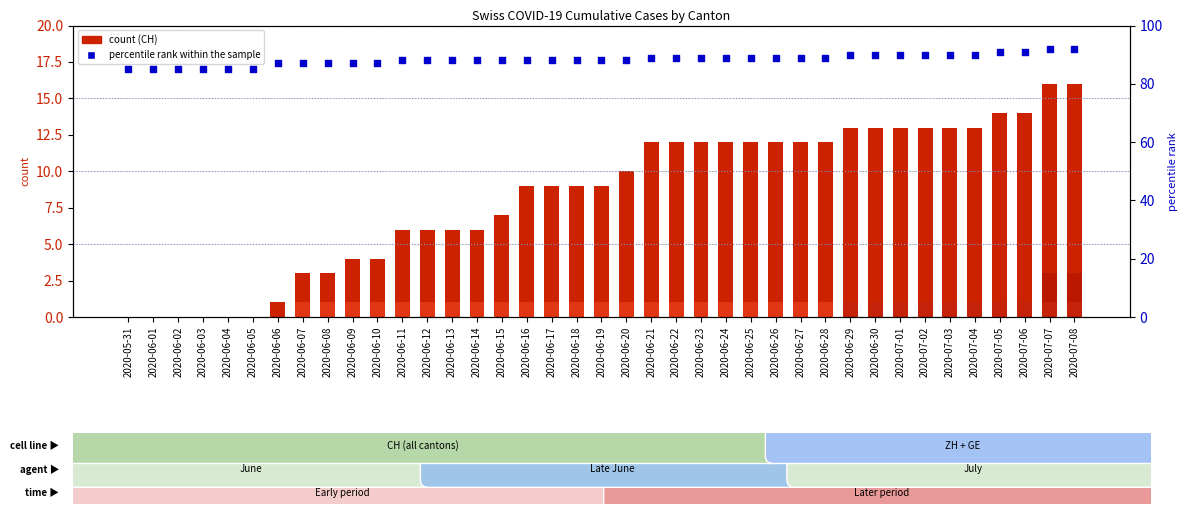

Which series has the largest total across all categories?

percentile rank within the sample